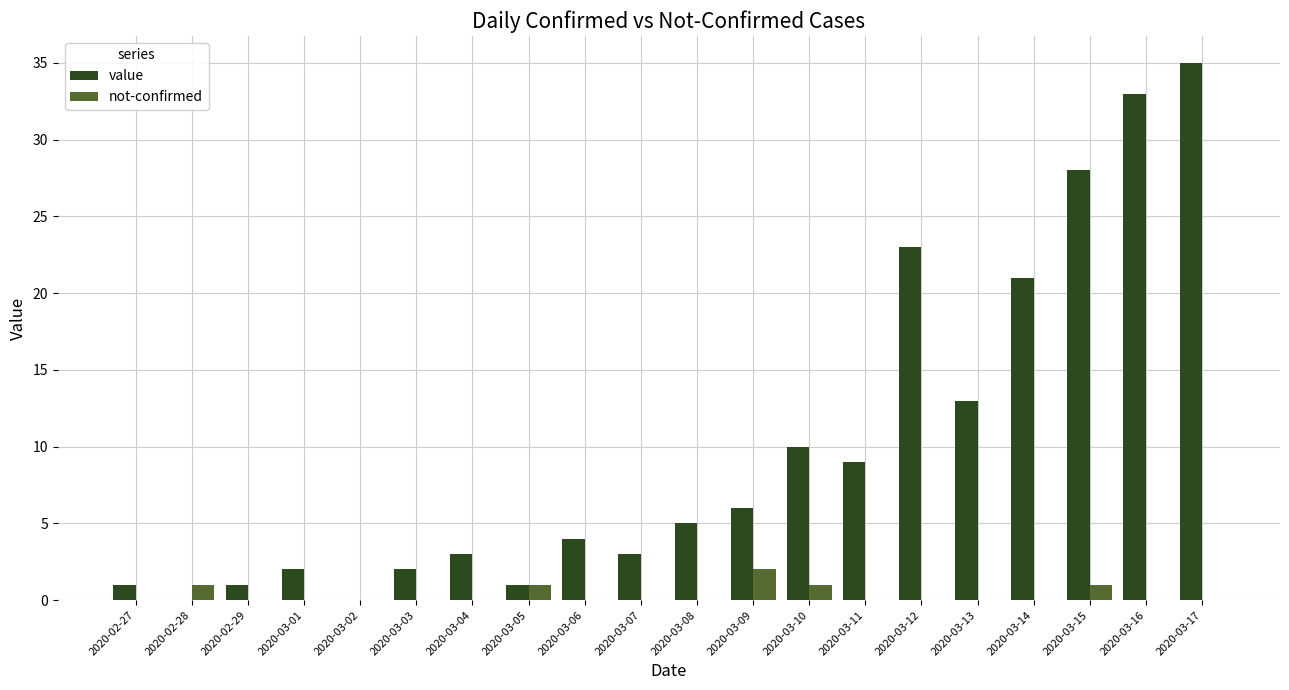

The value of value at 2020-03-02 is 0. True or false?

True